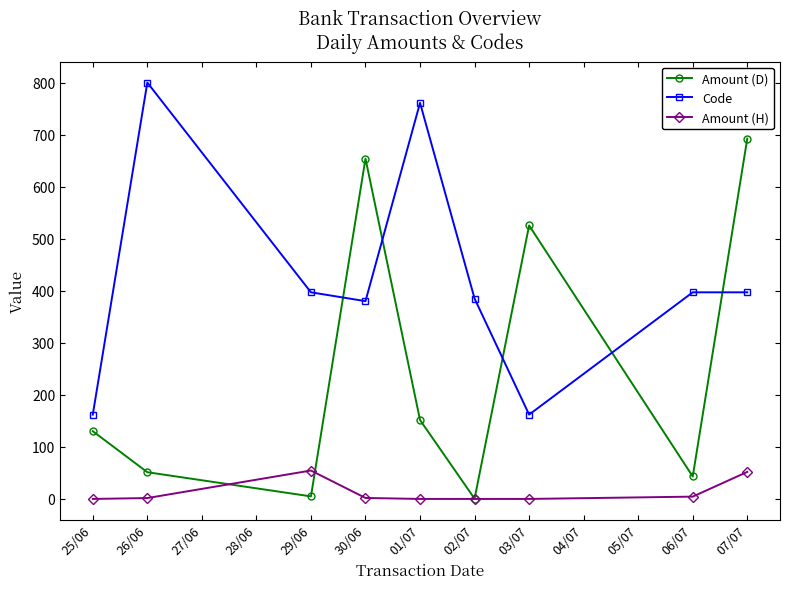

True or false: Amount (H) has a value of 94.7 at 01/07.

False